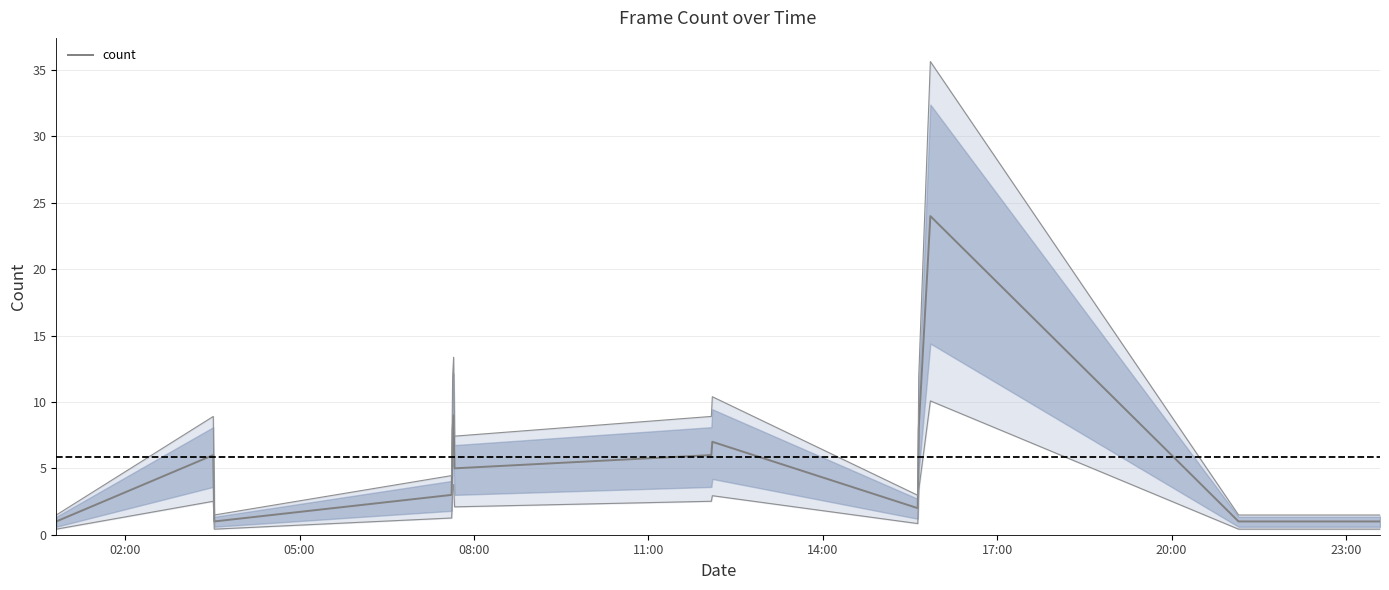

The chart shows a value of 0 at 13. True or false?

False